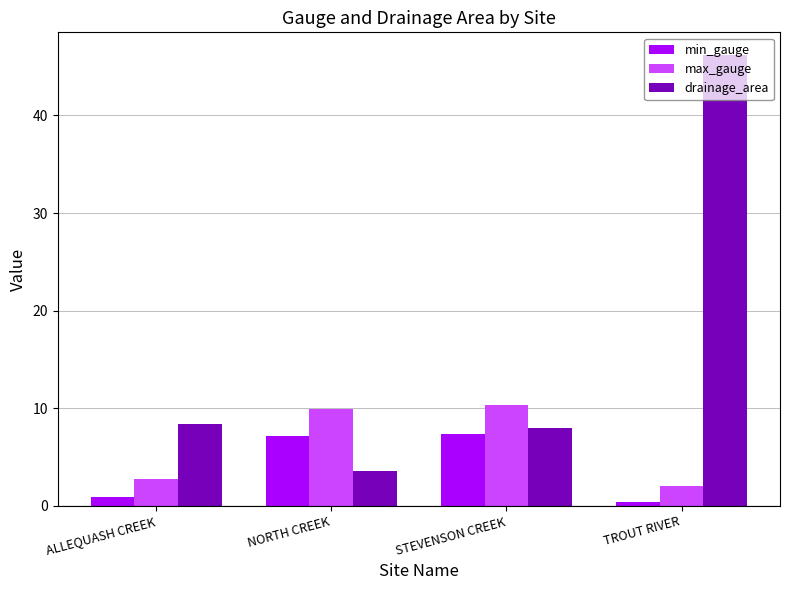

Rank the series by their maximum value, from highest to lowest.

drainage_area, max_gauge, min_gauge